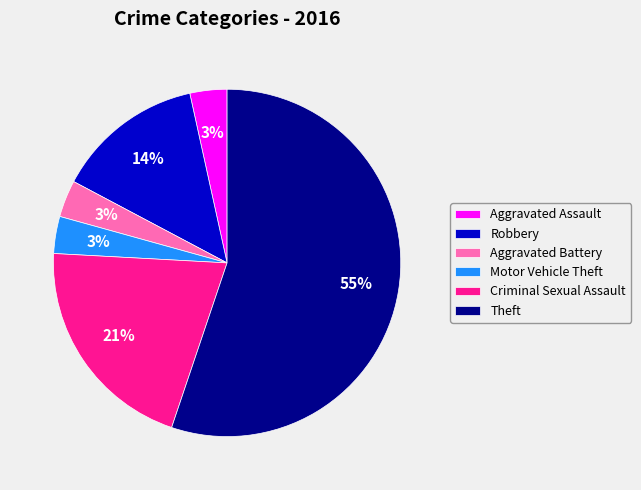

Which has a higher value, Aggravated Assault or Theft?

Theft